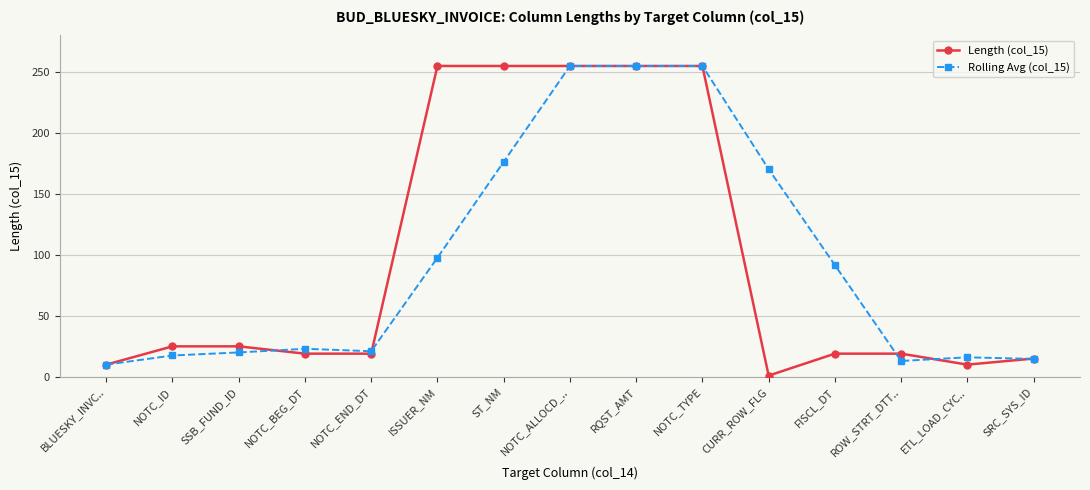

What is the difference between the second highest and second lowest values in the Length (col_15) series?

245.0